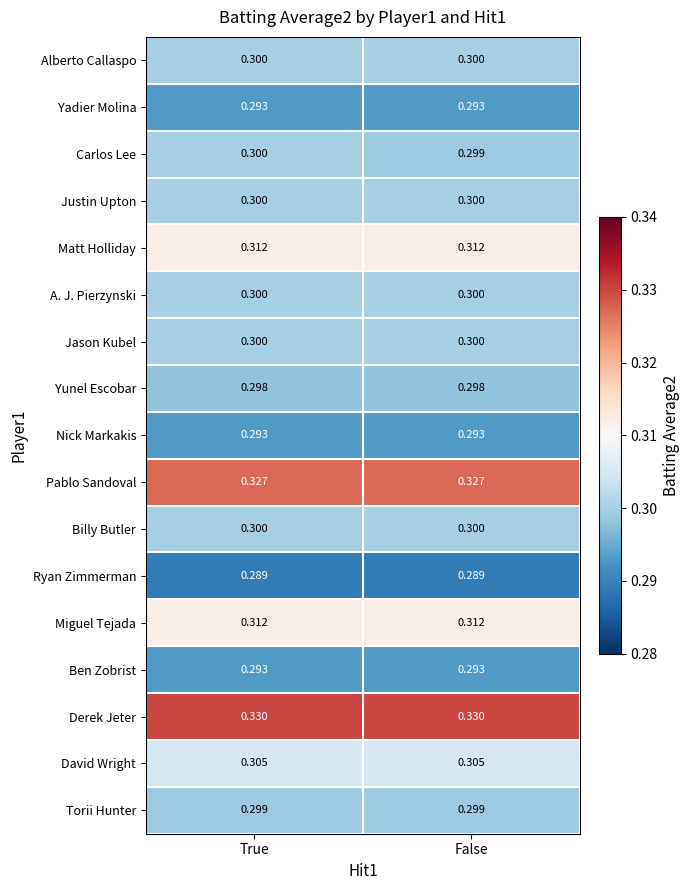

Which category has the highest value in the Carlos Lee series?

True